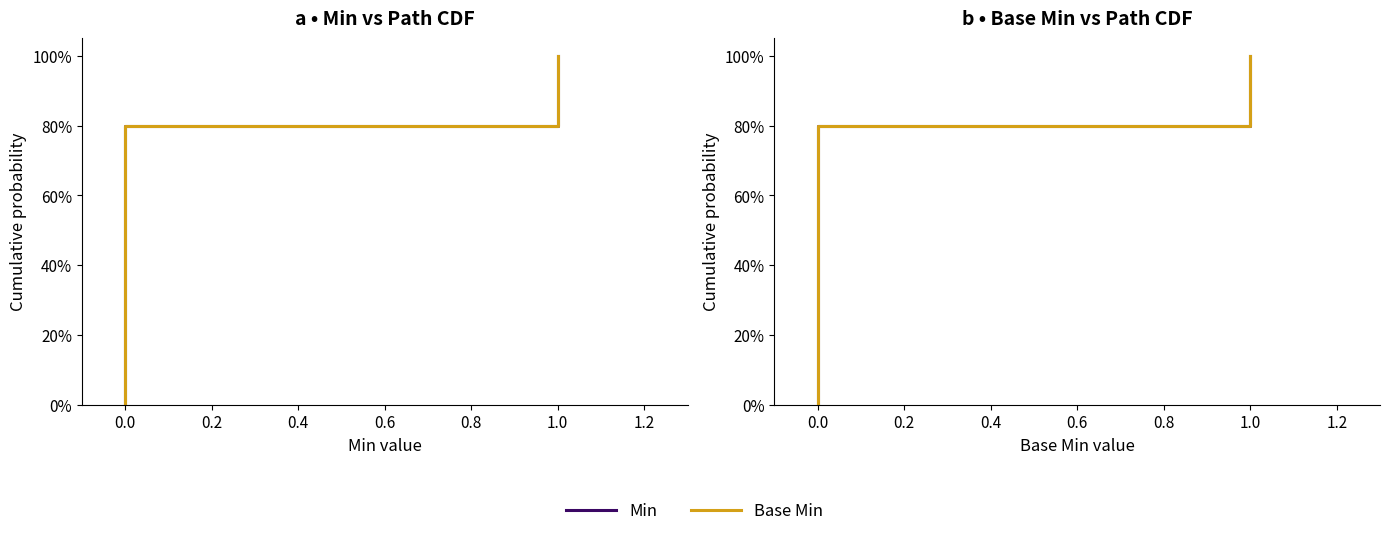

True or false: Base Min and Min cross at least once.

False